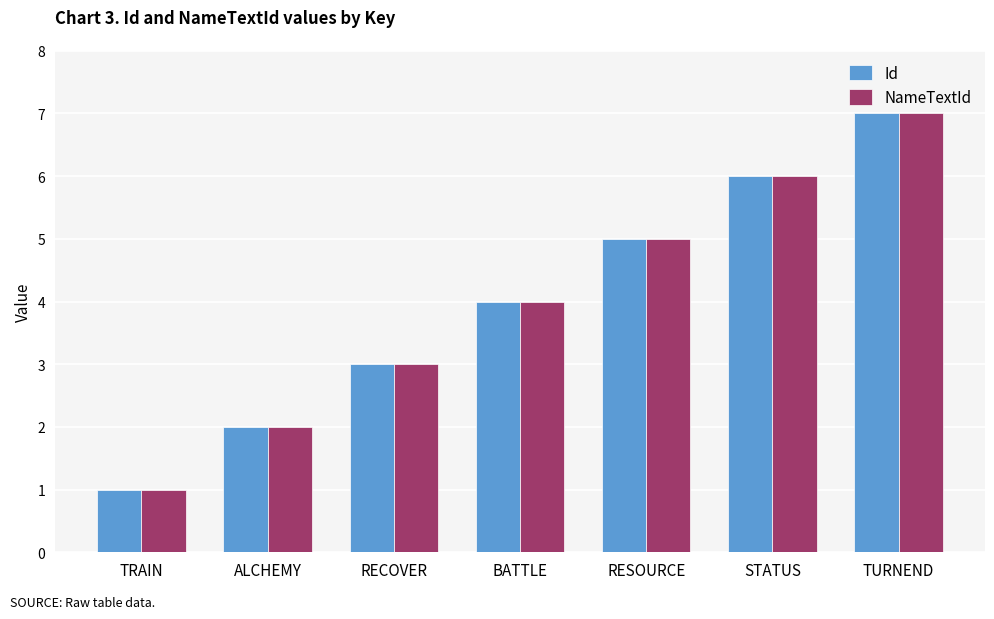

Is it true that Id equals 3 at RECOVER?

True